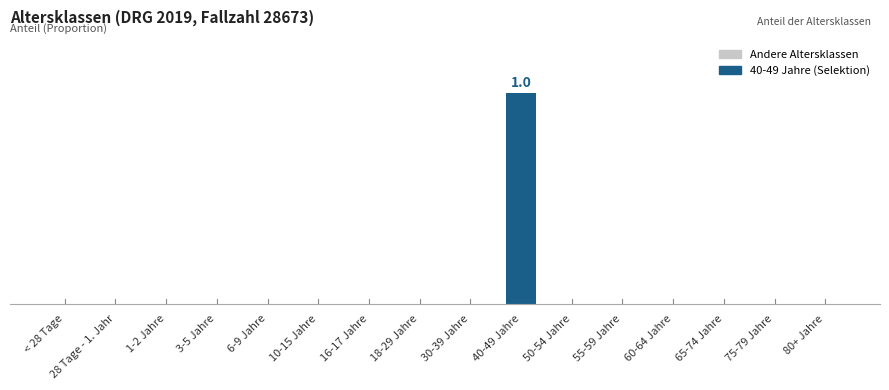

Reading left to right, list all the values displayed in this chart.

< 28 Tage=0	28 Tage - 1. Jahr=0	1-2 Jahre=0	3-5 Jahre=0	6-9 Jahre=0	10-15 Jahre=0	16-17 Jahre=0	18-29 Jahre=0	30-39 Jahre=0	40-49 Jahre=1	50-54 Jahre=0	55-59 Jahre=0	60-64 Jahre=0	65-74 Jahre=0	75-79 Jahre=0	80+ Jahre=0